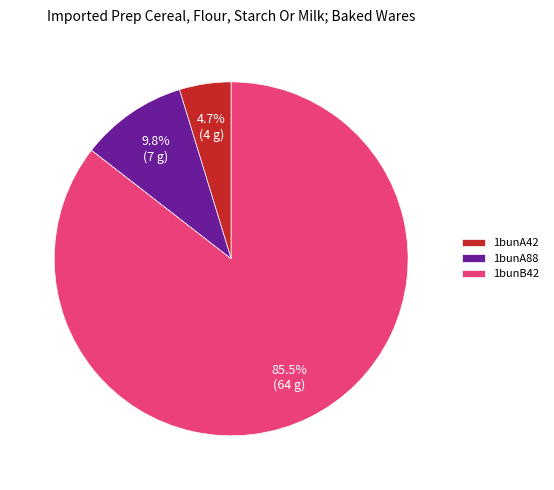

To the nearest percent, what is the difference between the 1bunB42 and 1bunA42 slice percentages?

81%